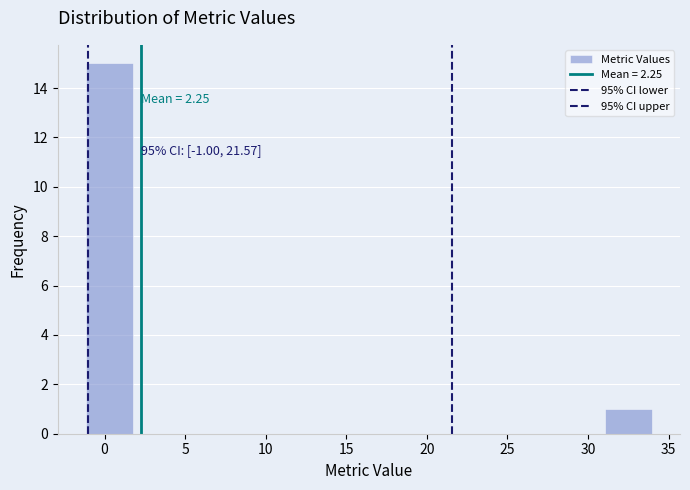

Over which range of the x-axis is the bar tallest?

-1.0 to 2.0